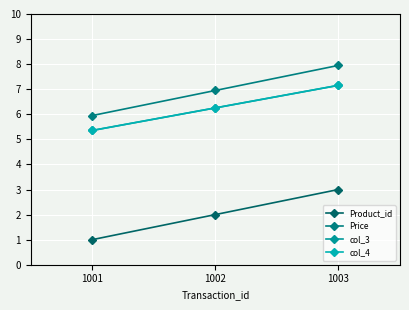

How many lines are shown in the chart?

4